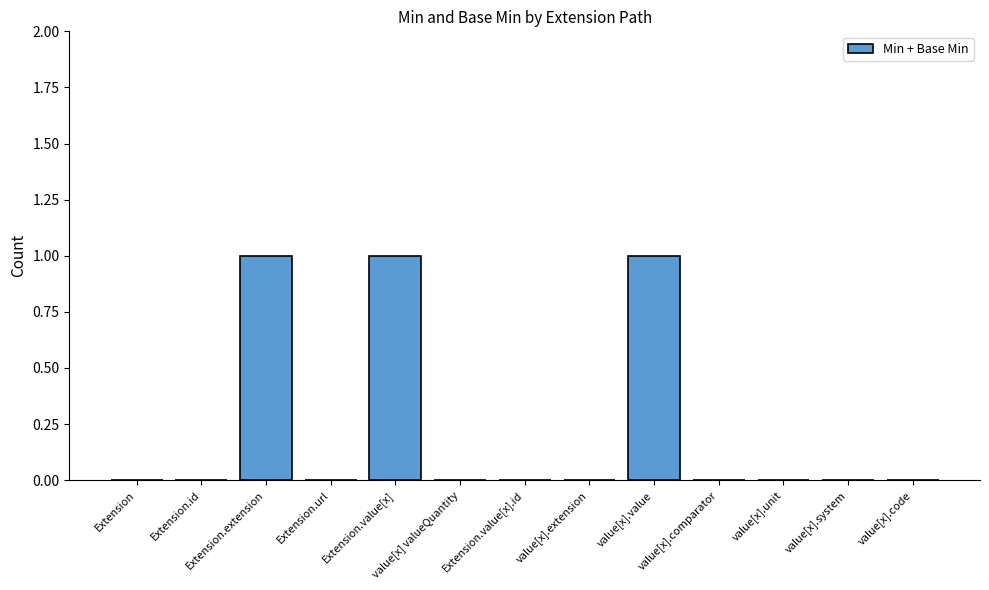

Reading left to right, transcribe all the data shown in this chart.

0	0	1	0	1	0	0	0	1	0	0	0	0